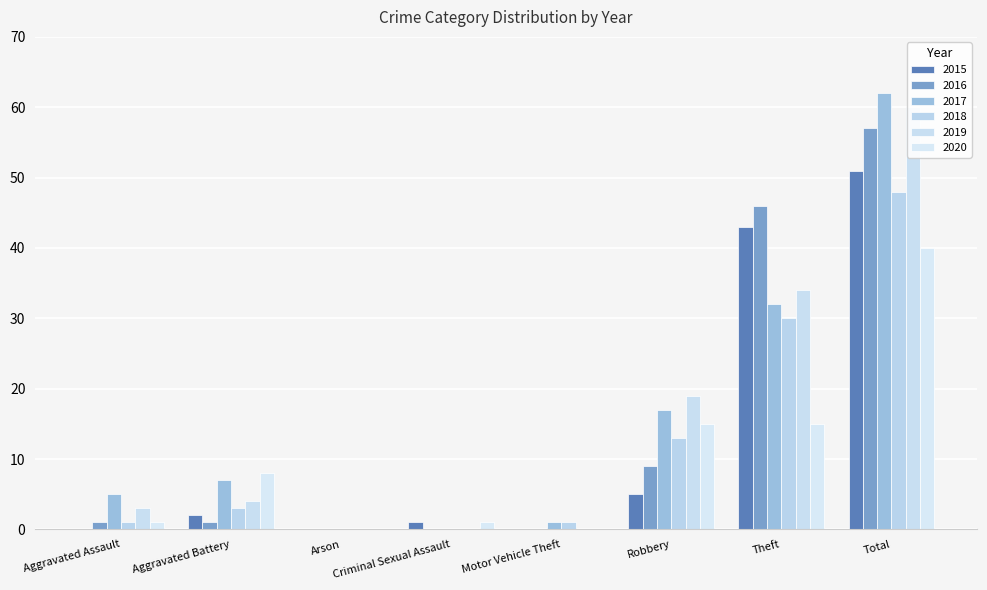

At which category is the sum across all series the highest?

Total